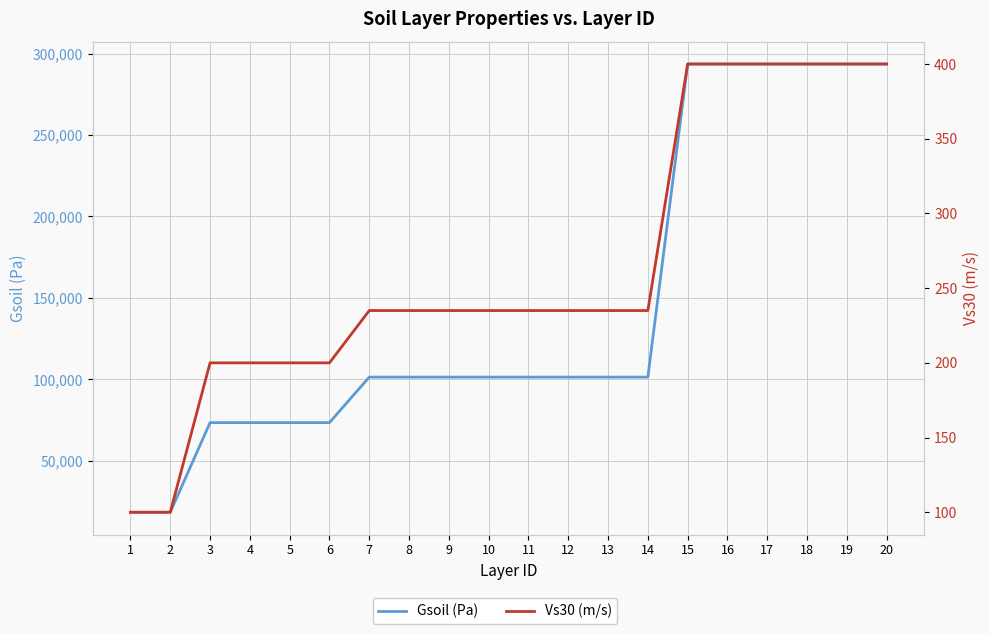

True or false: Gsoil (Pa) and Vs30 (m/s) cross at least once.

False